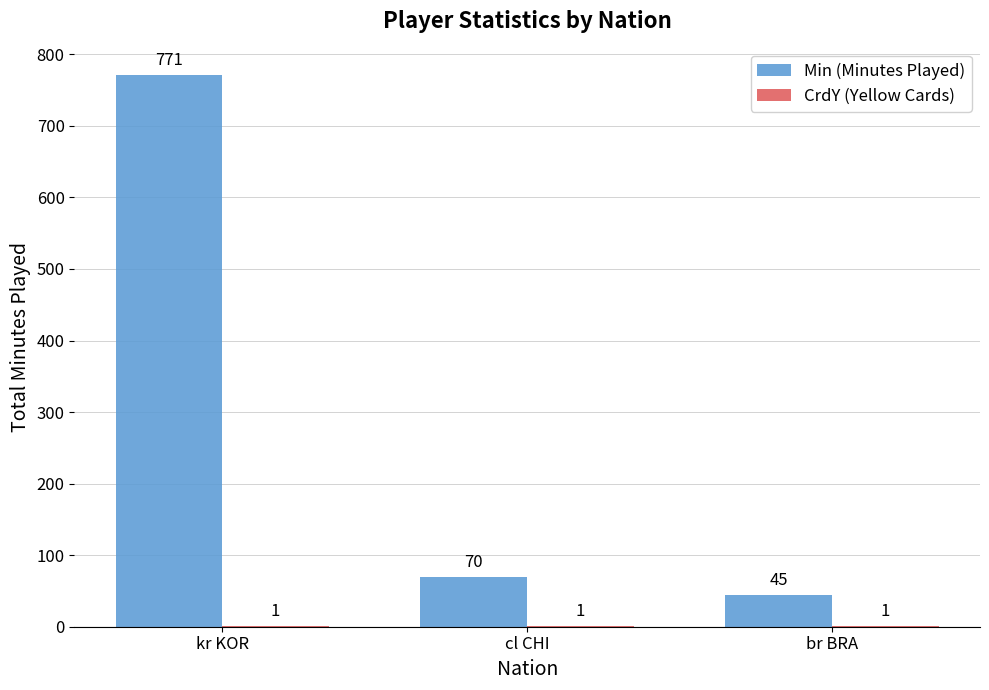

Which series has the largest range (max minus min)?

Min (Minutes Played)